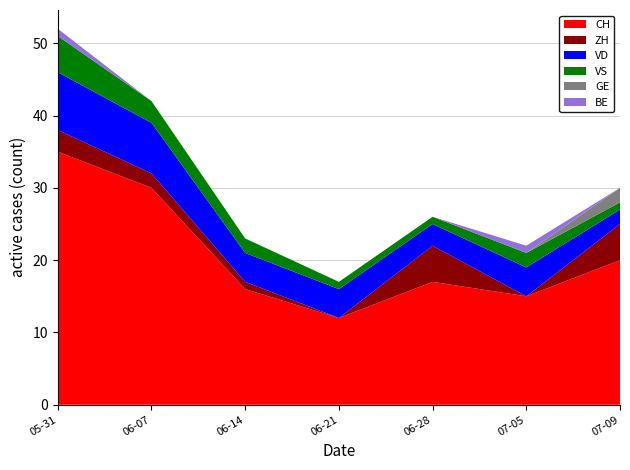

Reading left to right, list all the values displayed in this chart.

CH: 35	30	16	12	17	15	20
ZH: 3	2	1	0	5	0	5
VD: 8	7	4	4	3	4	2
VS: 5	3	2	1	1	2	1
GE: 0	0	0	0	0	0	2
BE: 1	0	0	0	0	1	0